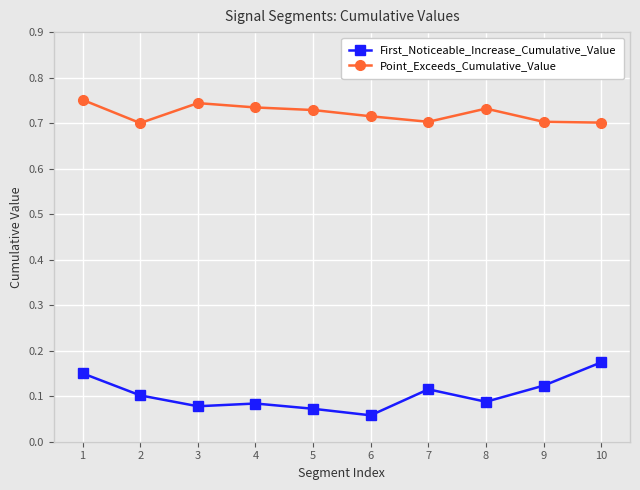

True or false: First_Noticeable_Increase_Cumulative_Value and Point_Exceeds_Cumulative_Value cross at least once.

False